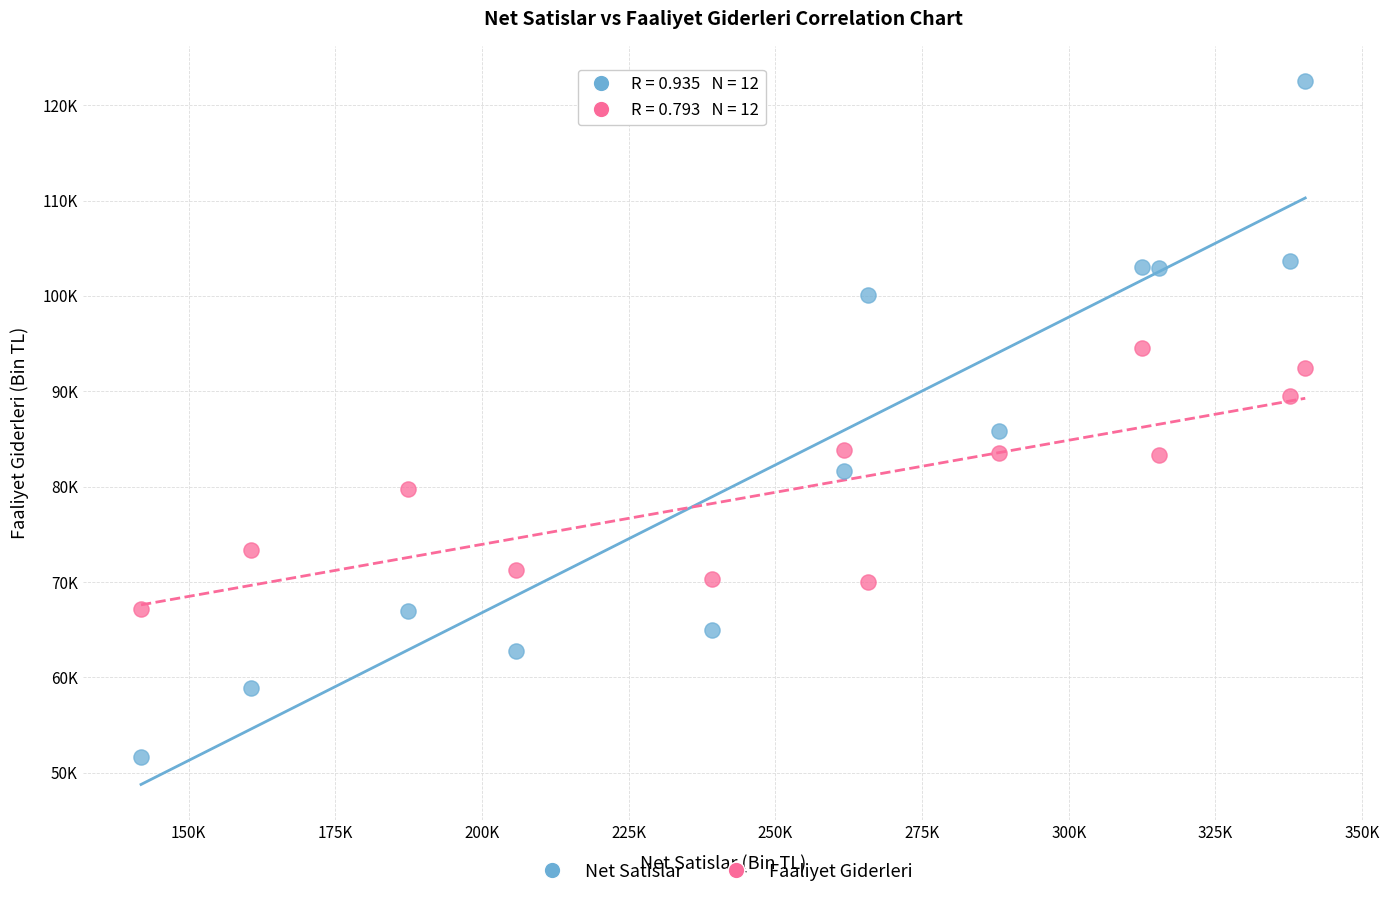

What are all the series names shown in the legend?

Net Satislar, Faaliyet Giderleri